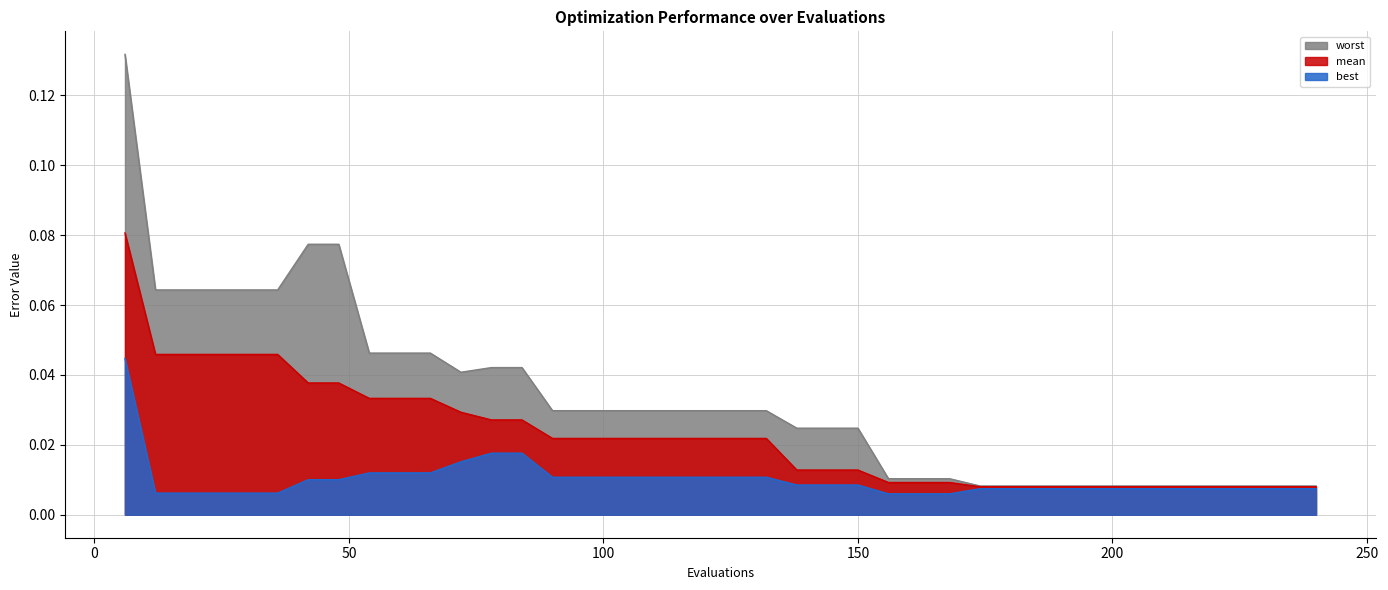

Between 192 and 216, which is larger?

192